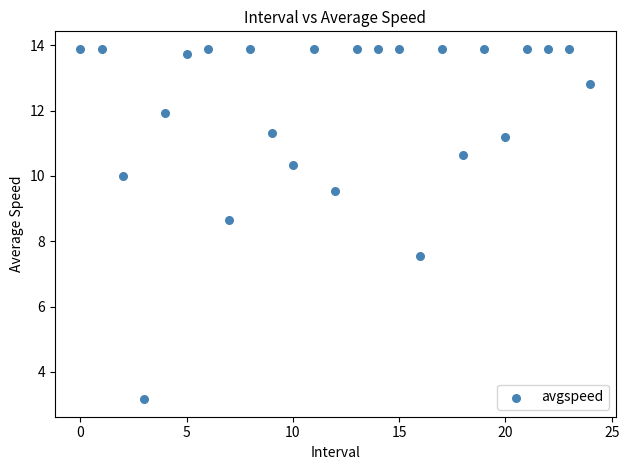

What Y value in the scatter plot is closest to 8?

7.5